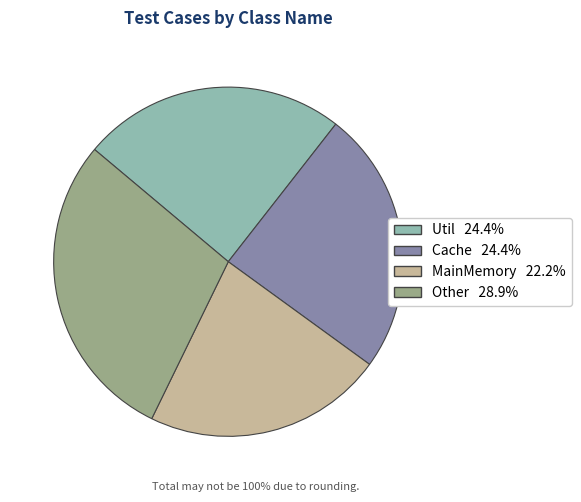

What is the ratio of the value at Cache to the value at Other?

0.8